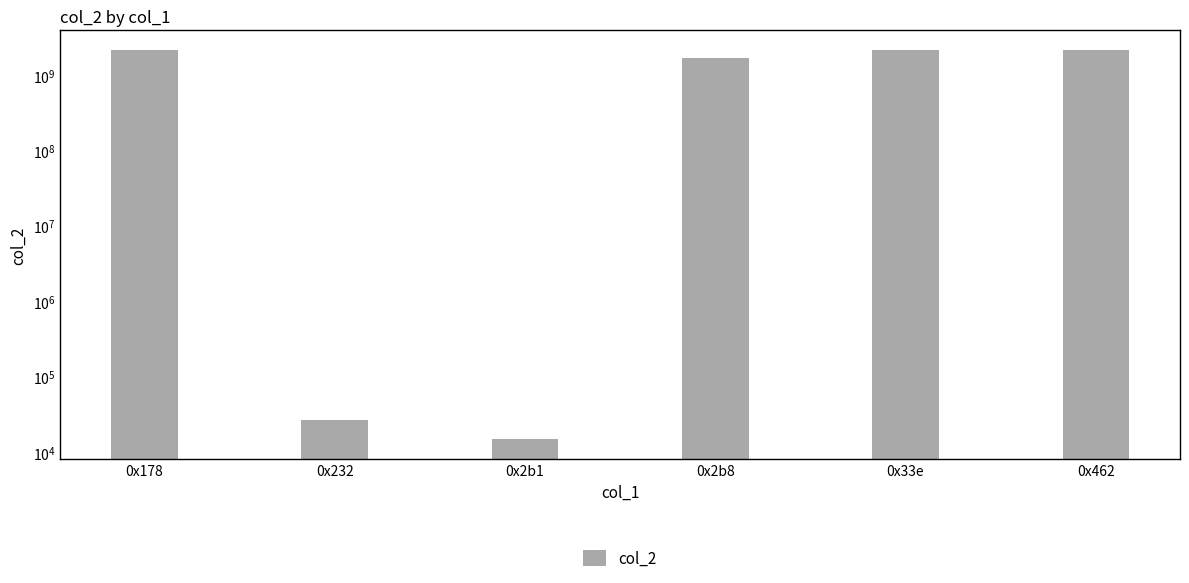

What is the label of the 2nd bar from the right?

0x33e